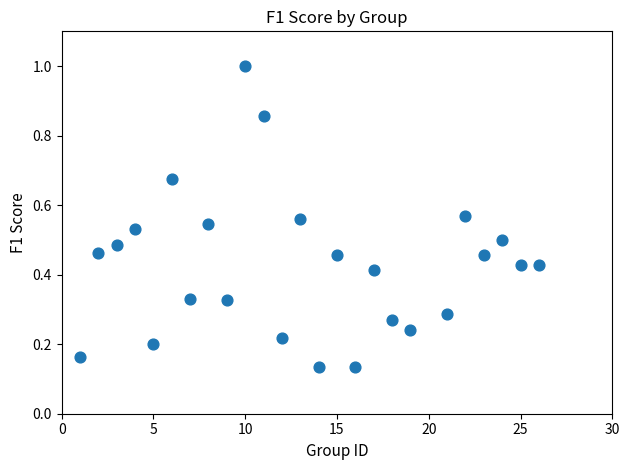

What is the range of X values (max minus min)?

25.0